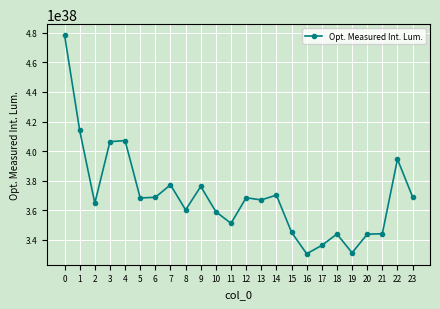

True or false: the data shows 366936413178437227557110989453917159424 at 13.

True